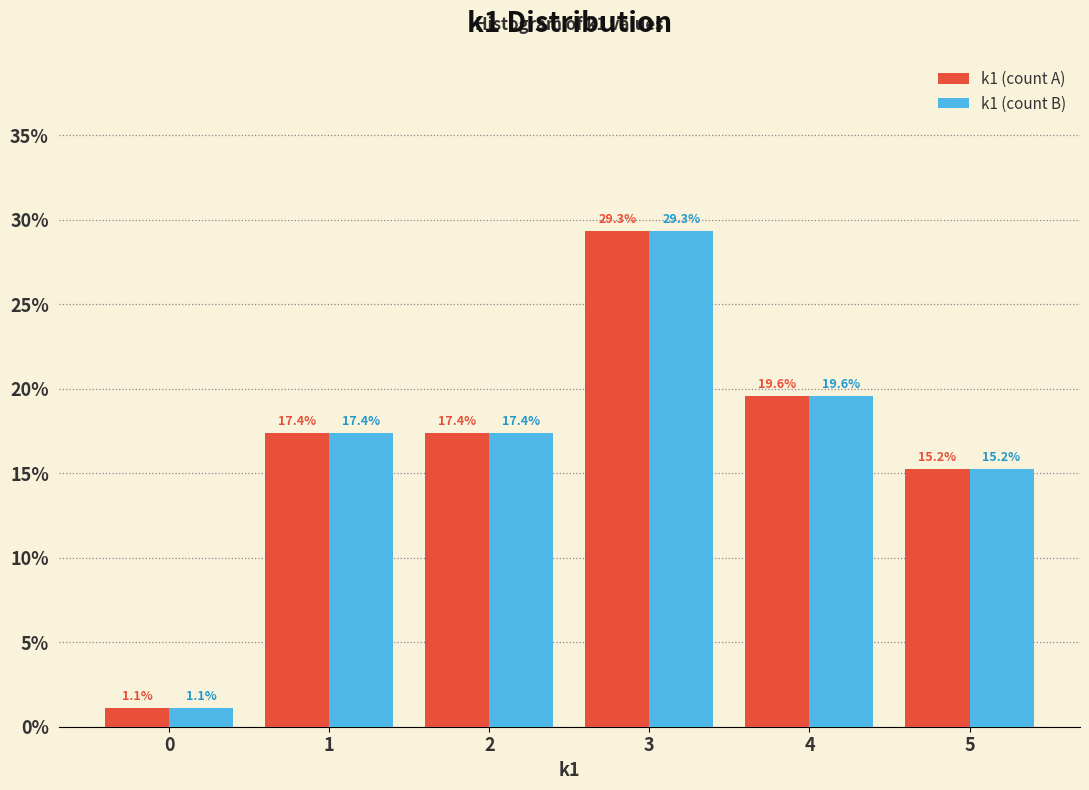

Reading left to right, list all the values displayed in this chart.

k1 (count A): 0=1.1	1=17.4	2=17.4	3=29.3	4=19.6	5=15.2
k1 (count B): 0=1.1	1=17.4	2=17.4	3=29.3	4=19.6	5=15.2